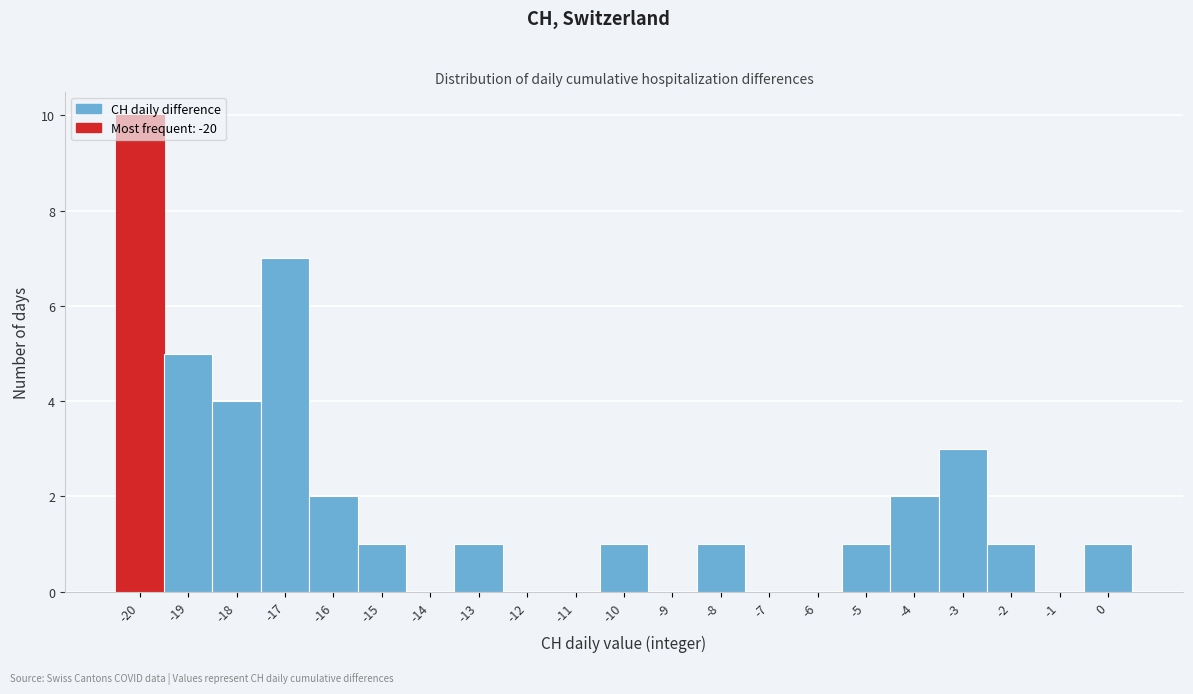

Reading left to right, transcribe this chart: for each bar, give the range it covers on the x-axis and its height. The values are not printed on the chart, so give them approximately, as read against the axis.

-20.5 to -19.5: 10
-19.5 to -18.5: 5
-18.5 to -17.5: 4
-17.5 to -16.5: 7
-16.5 to -15.5: 2
-15.5 to -14.5: 1
-14.5 to -13.5: 0
-13.5 to -12.5: 1
-12.5 to -11.5: 0
-11.5 to -10.5: 0
-10.5 to -9.5: 1
-9.5 to -8.5: 0
-8.5 to -7.5: 1
-7.5 to -6.5: 0
-6.5 to -5.5: 0
-5.5 to -4.5: 1
-4.5 to -3.5: 2
-3.5 to -2.5: 3
-2.5 to -1.5: 1
-1.5 to -0.5: 0
-0.5 to 0.5: 1